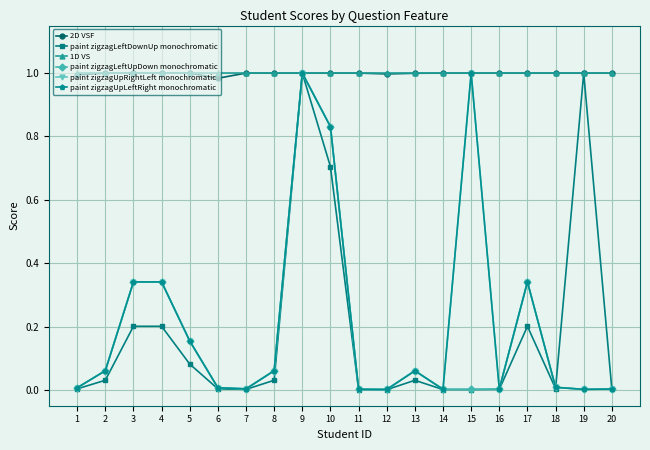

True or false: 2D VSF has more than 0 points higher than both neighbors.

True